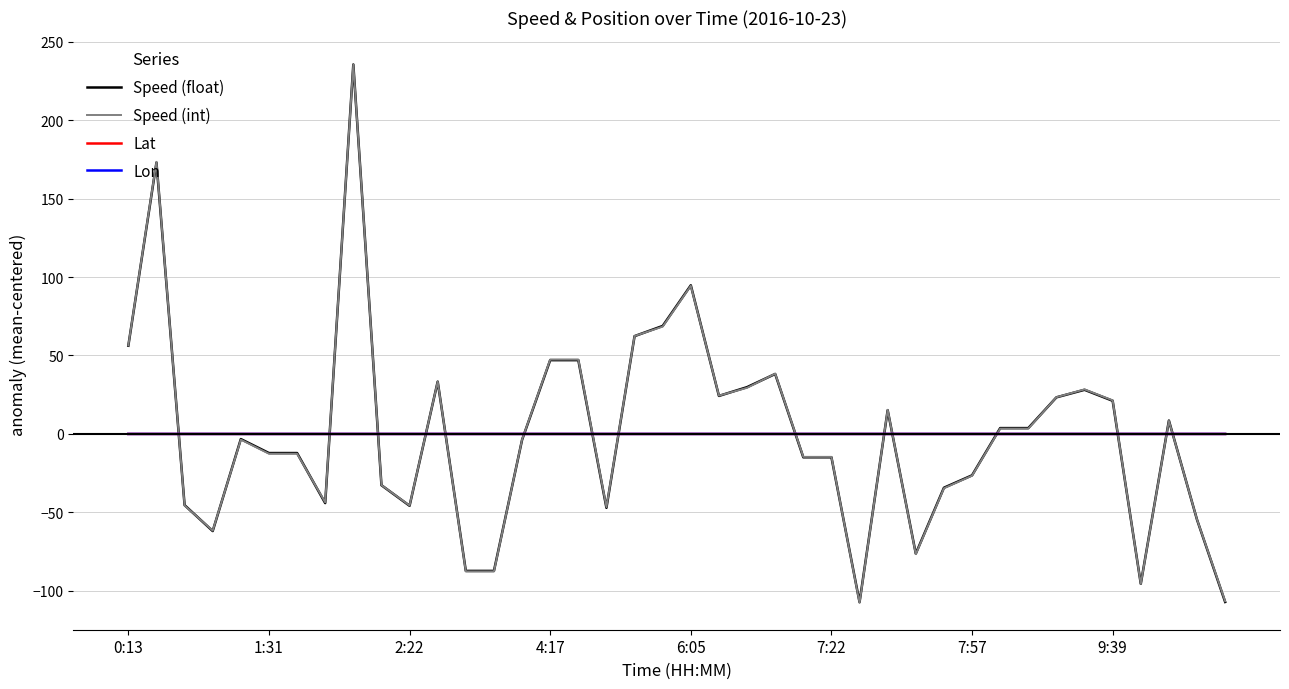

True or false: Speed (int) has more than 2 points higher than both neighbors.

True